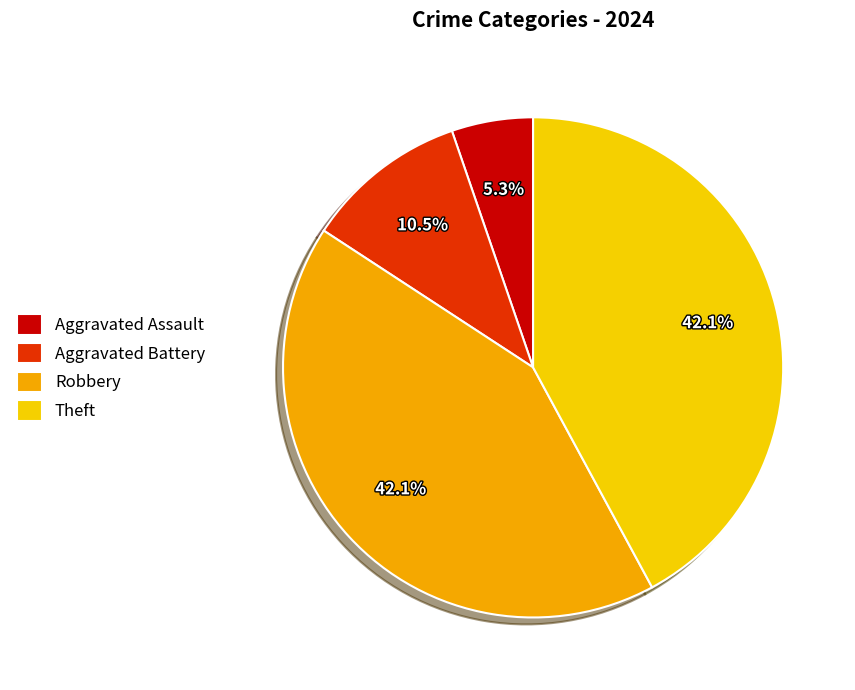

To the nearest percent, what portion does Theft represent?

42%